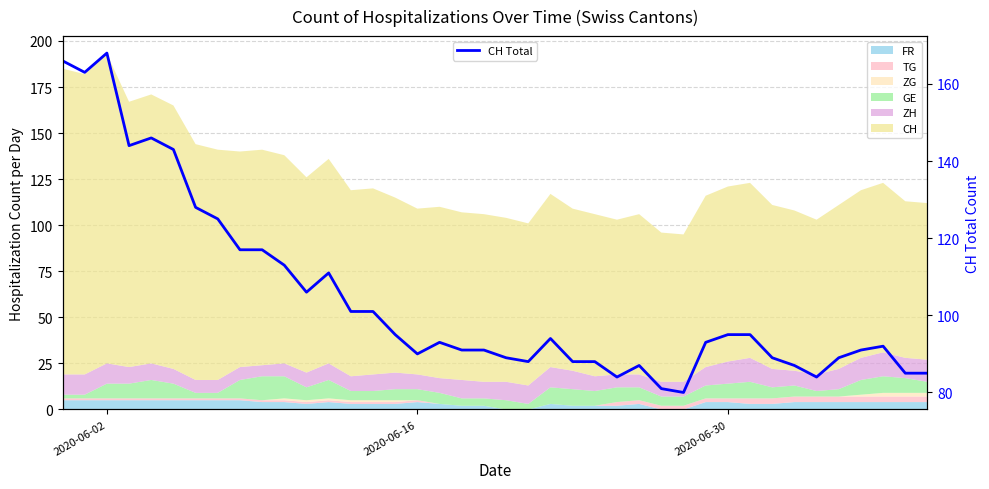

What is the difference between the second highest and second lowest values?

85